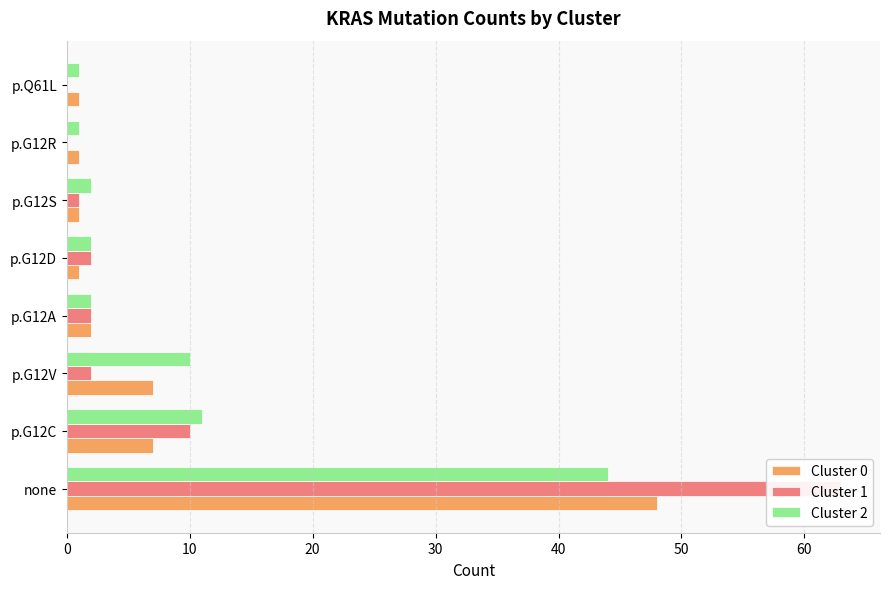

What is the value of the Cluster 2 bar at the 2nd from the left?

11